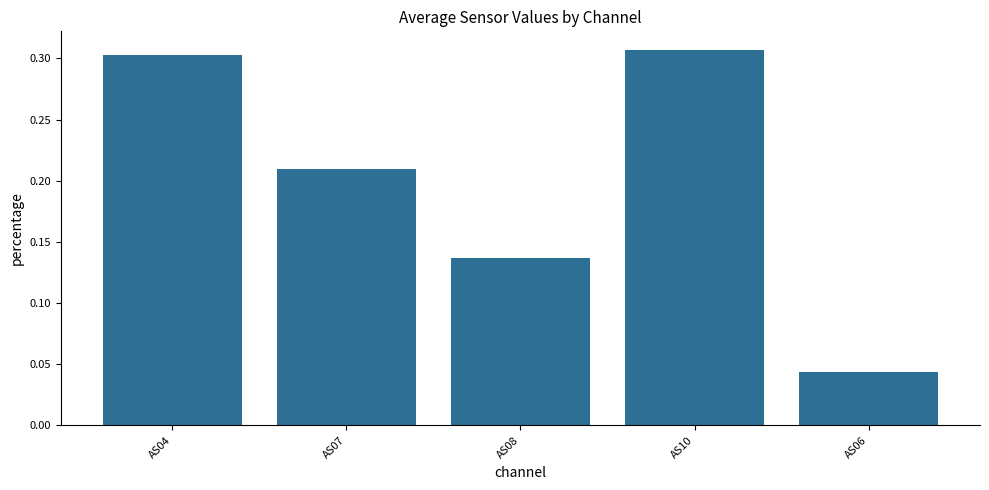

What is the label of the 4th bar from the left?

AS10